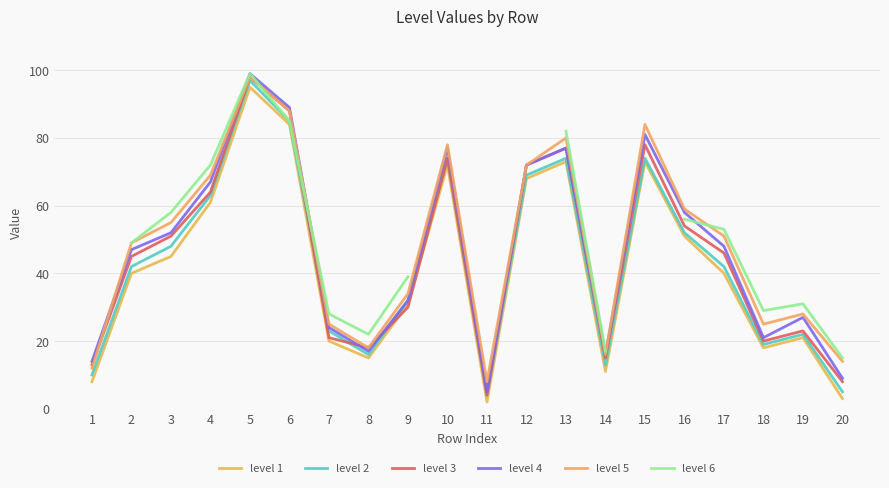

True or false: level 5 and level 2 cross at least once.

False